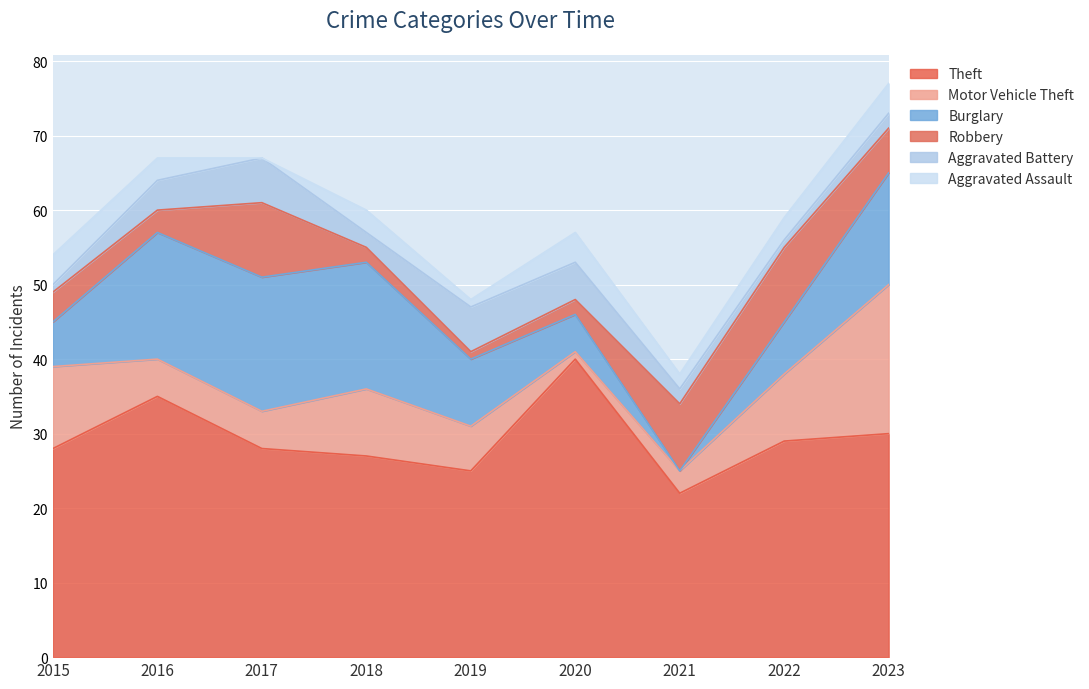

Does the chart display data point markers on the line(s)?

No